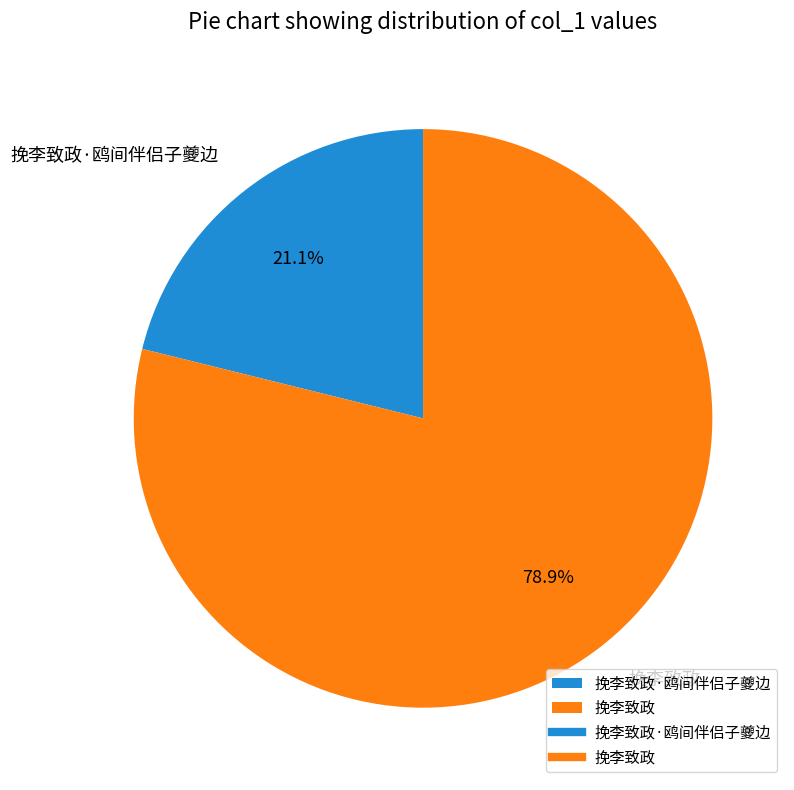

Between 挽李致政·鸥间伴侣子夔边 and 挽李致政, which is larger?

挽李致政